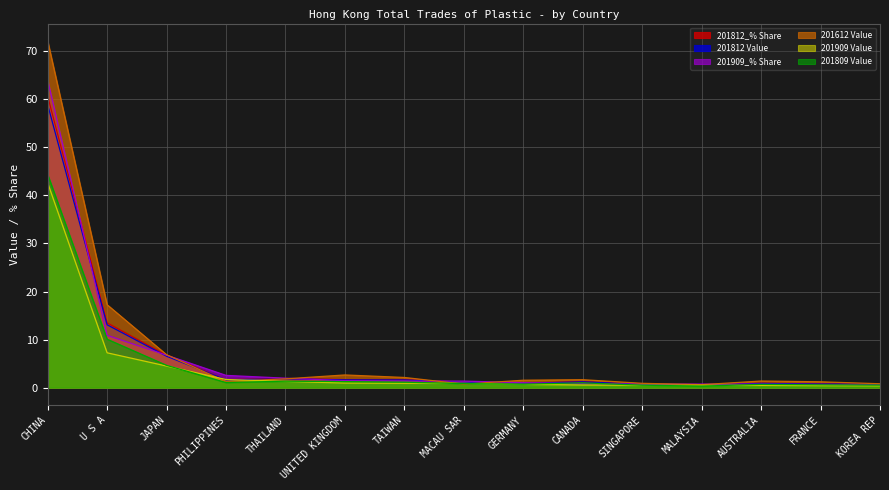

List the labels in order of 201612 Value value, largest first.

CHINA, U S A, JAPAN, UNITED KINGDOM, TAIWAN, THAILAND, CANADA, GERMANY, AUSTRALIA, PHILIPPINES, FRANCE, SINGAPORE, KOREA REP, MACAU SAR, MALAYSIA